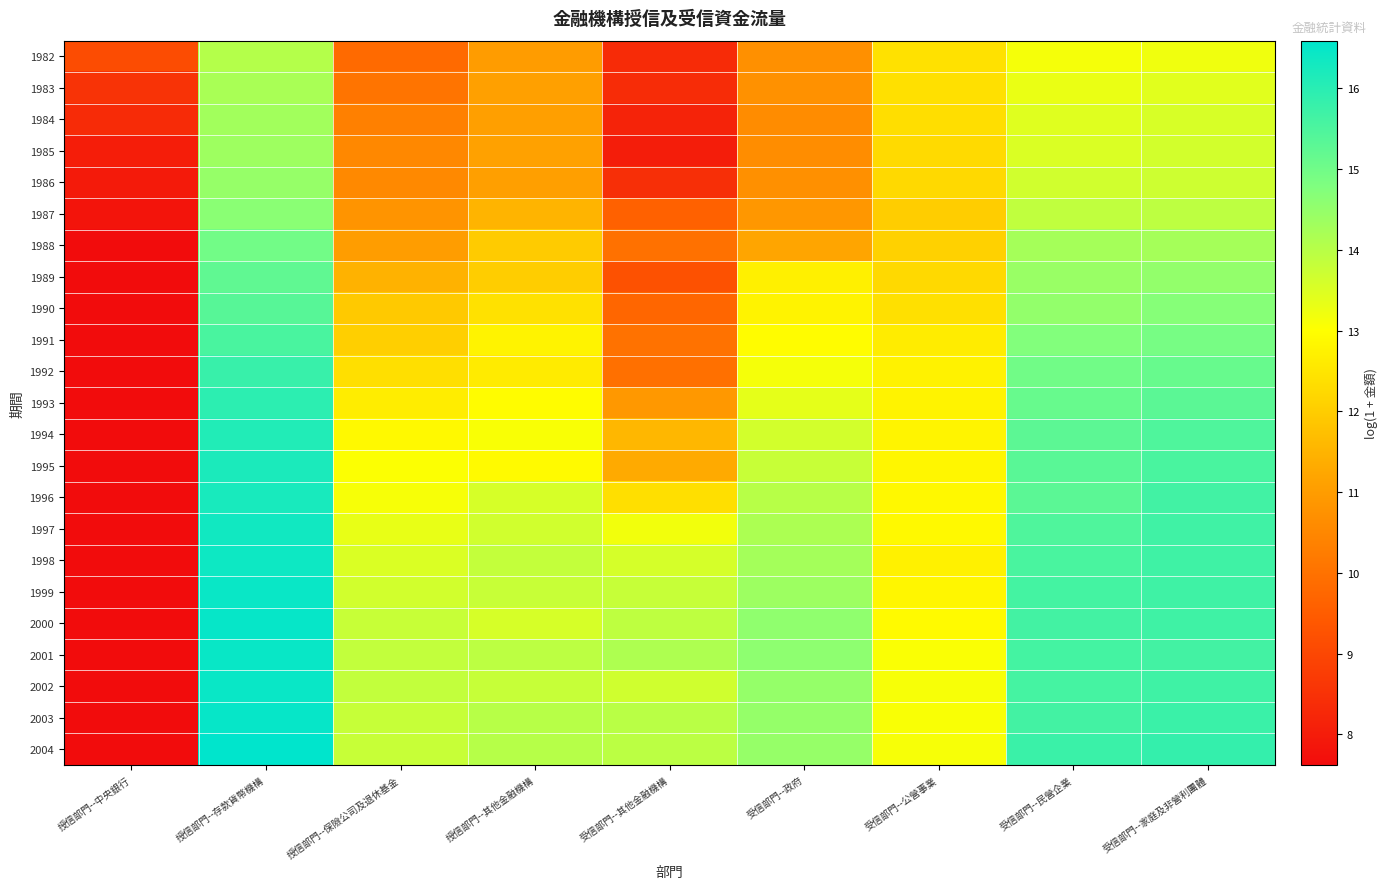

Which series changed the most between 授信部門--存款貨幣機構 and 授信部門--保險公司及退休基金?

1982